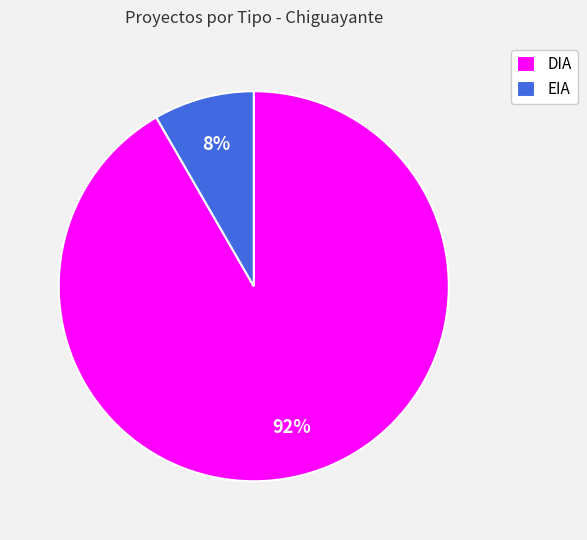

What percentage is the DIA slice, to the nearest percent?

92%